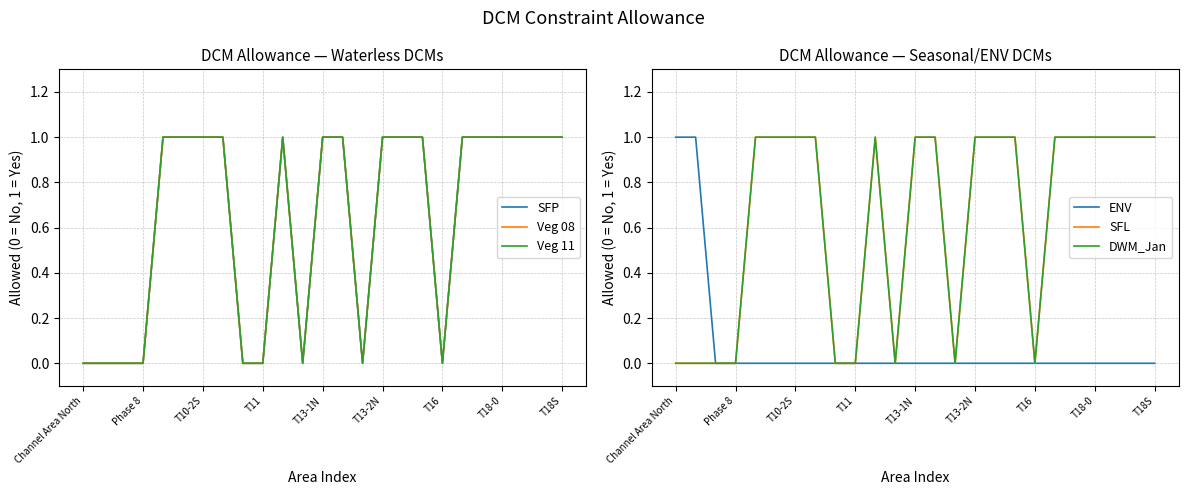

True or false: SFL and SFP cross at least once.

False